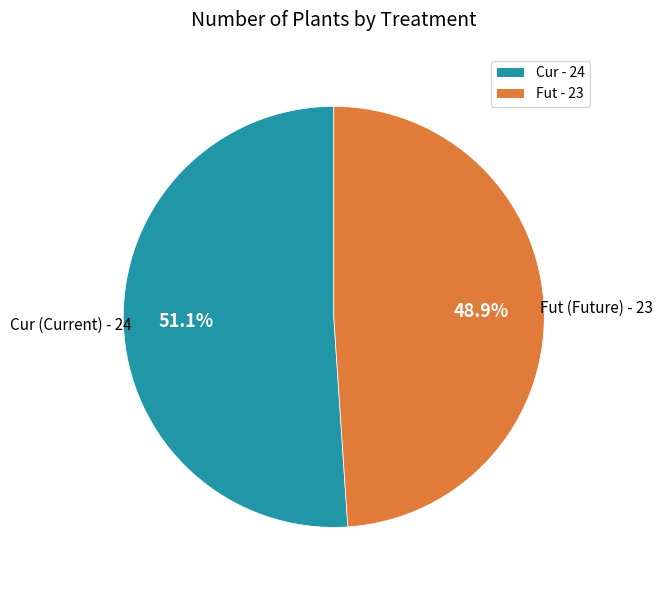

Which slice represents more than half of the pie?

Cur - 24